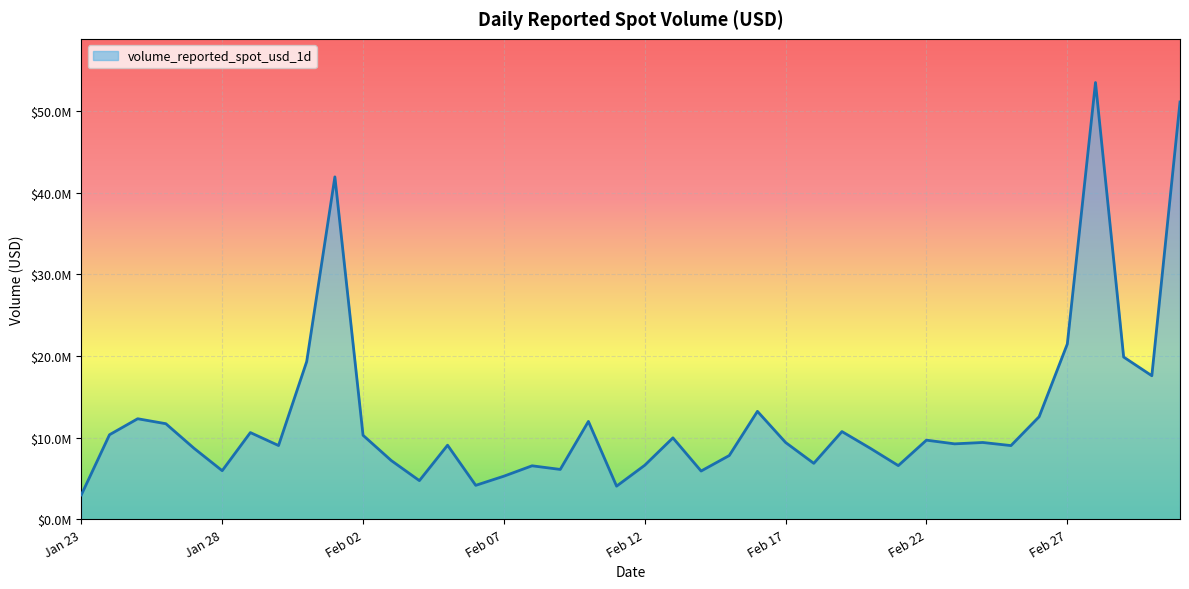

Where does the data first go above 9416814?

2024-01-24